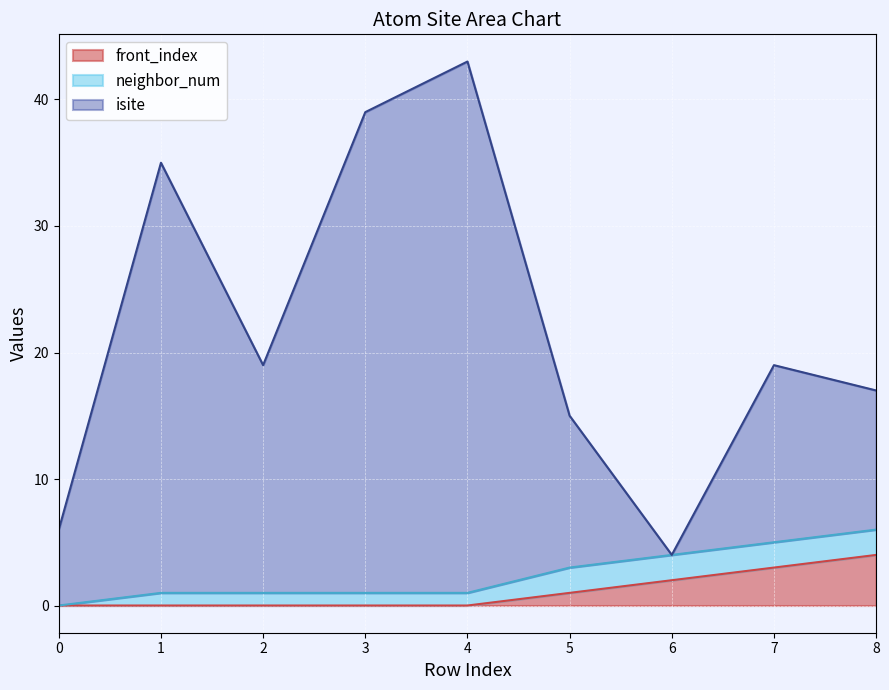

What is the maximum value for front_index?

4